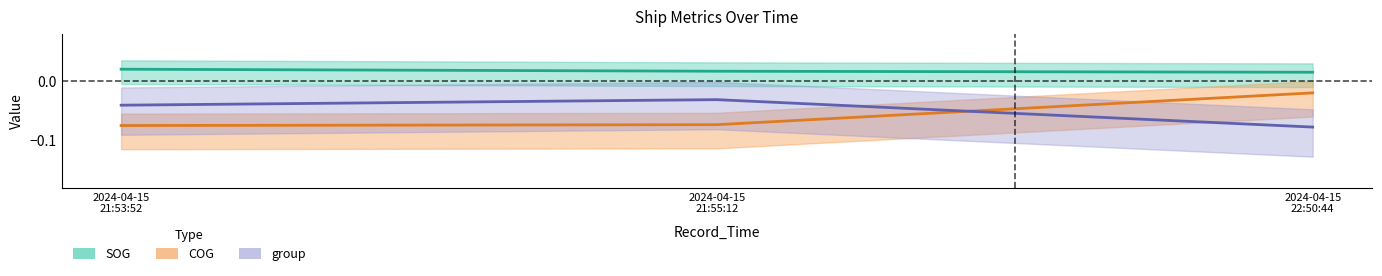

Reading left to right, what are all the values shown in this chart?

SOG: 0.0	0.0	0.0
COG: -0.1	-0.1	-0.0
group: -0.0	-0.0	-0.1